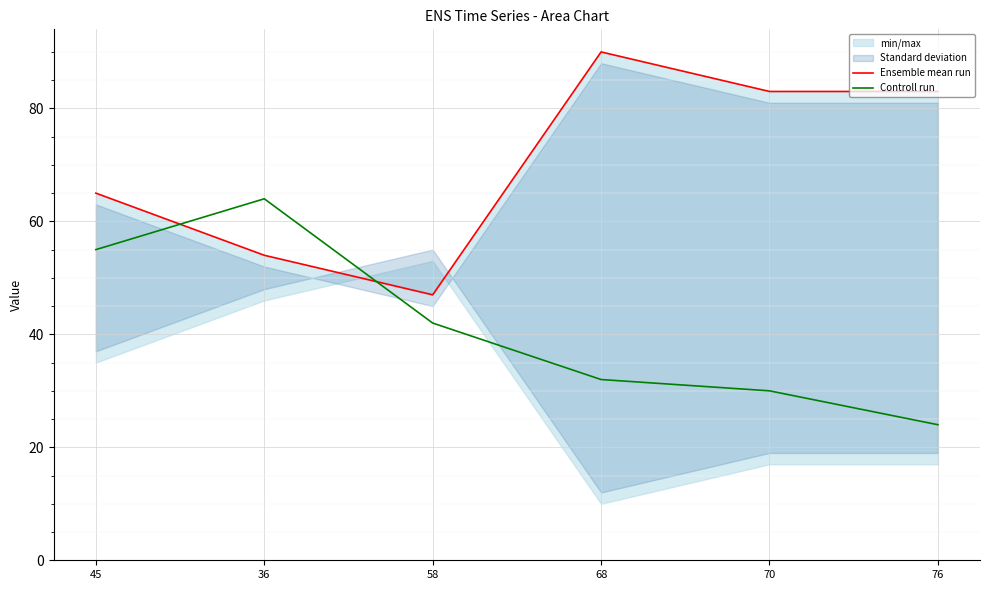

Reading right to left, extract all data points from this chart.

Ensemble mean run: 76=83	70=83	68=90	58=47	36=54	45=65
Controll run: 76=24	70=30	68=32	58=42	36=64	45=55